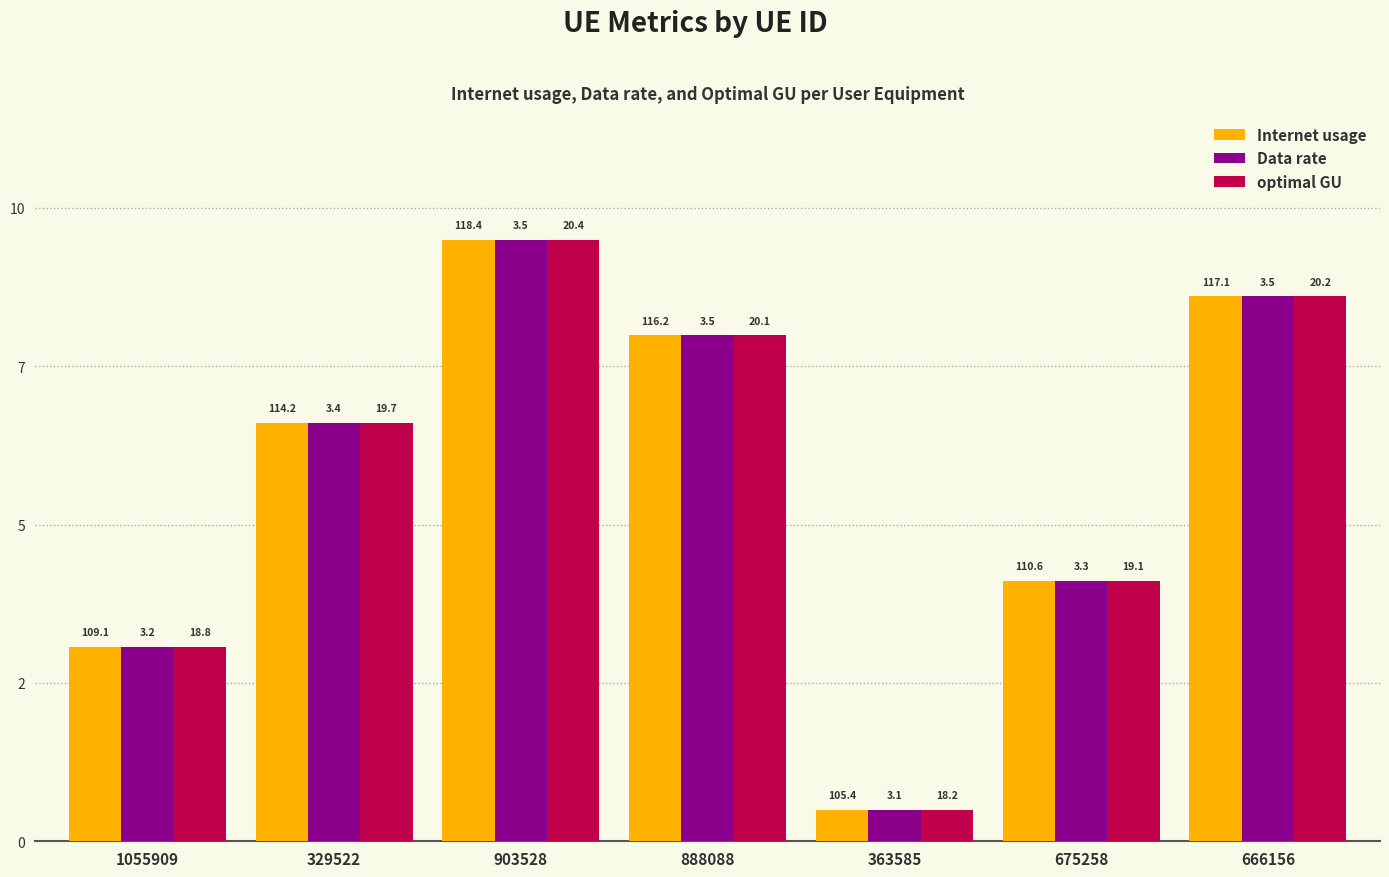

At 1055909, list the series in order from largest to smallest.

Internet usage, Data rate, optimal GU